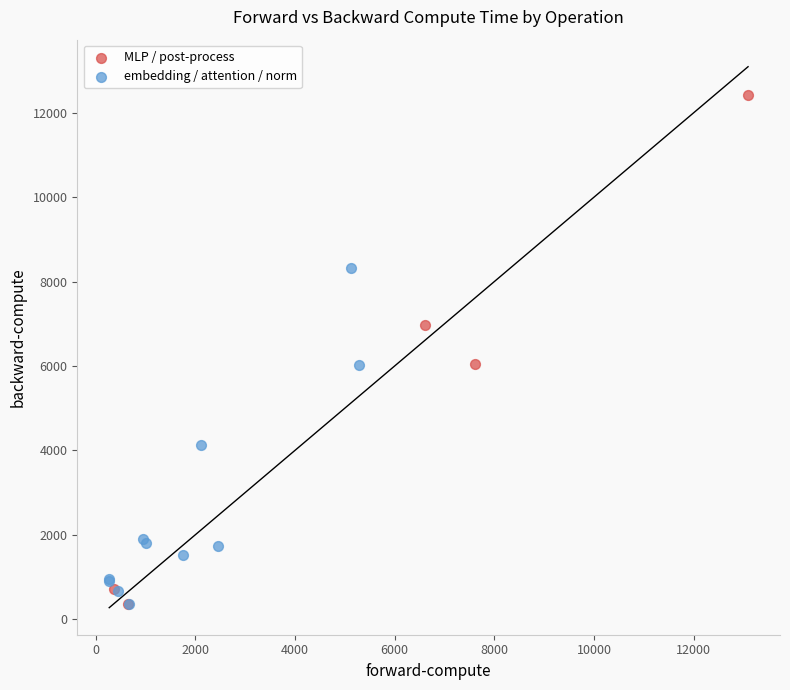

Which series has the widest spread of Y values?

MLP / post-process